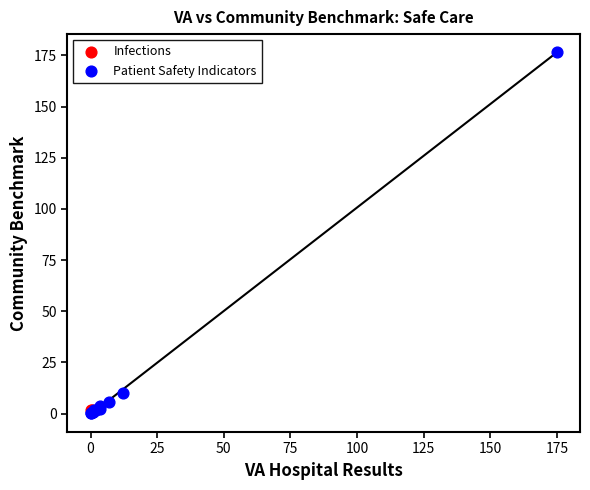

What are all the series names shown in the legend?

Infections, Patient Safety Indicators